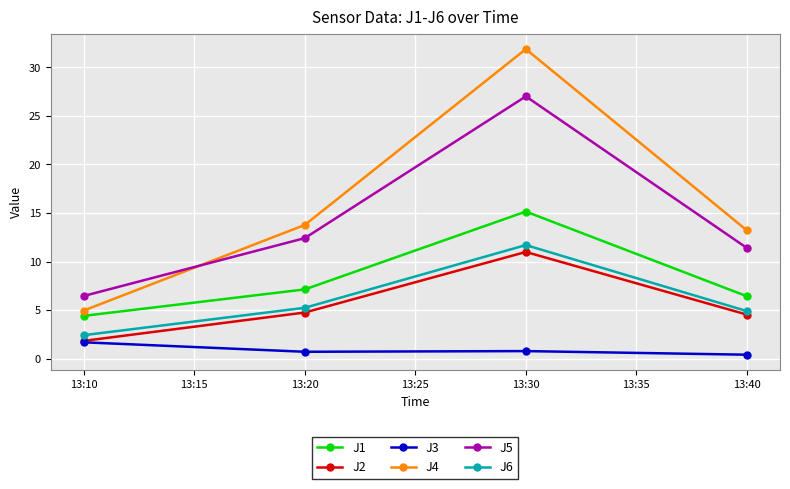

Count the number of data series in this chart.

6